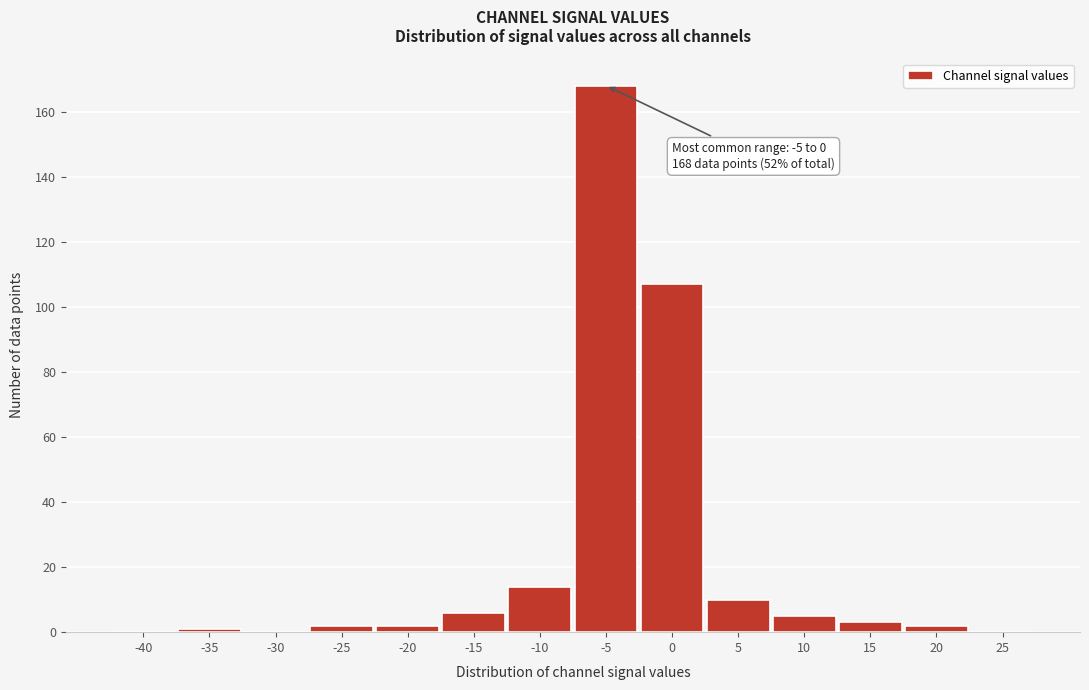

Reading left to right, extract all data points from this chart.

-40=0	-35=1	-30=0	-25=2	-20=2	-15=6	-10=14	-5=168	0=107	5=10	10=5	15=3	20=2	25=0